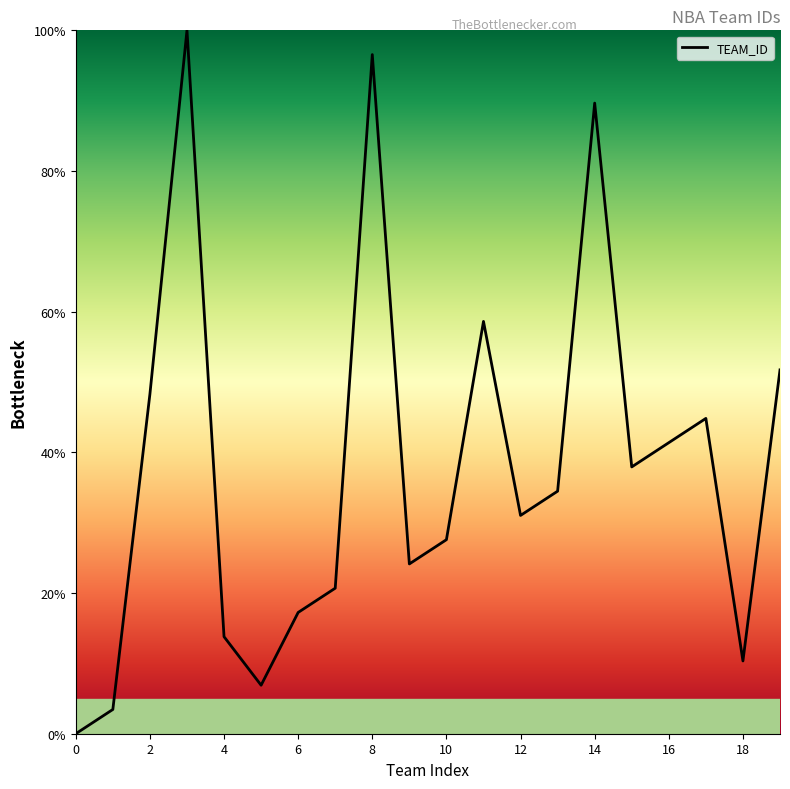

What is the greatest value displayed?

100.0